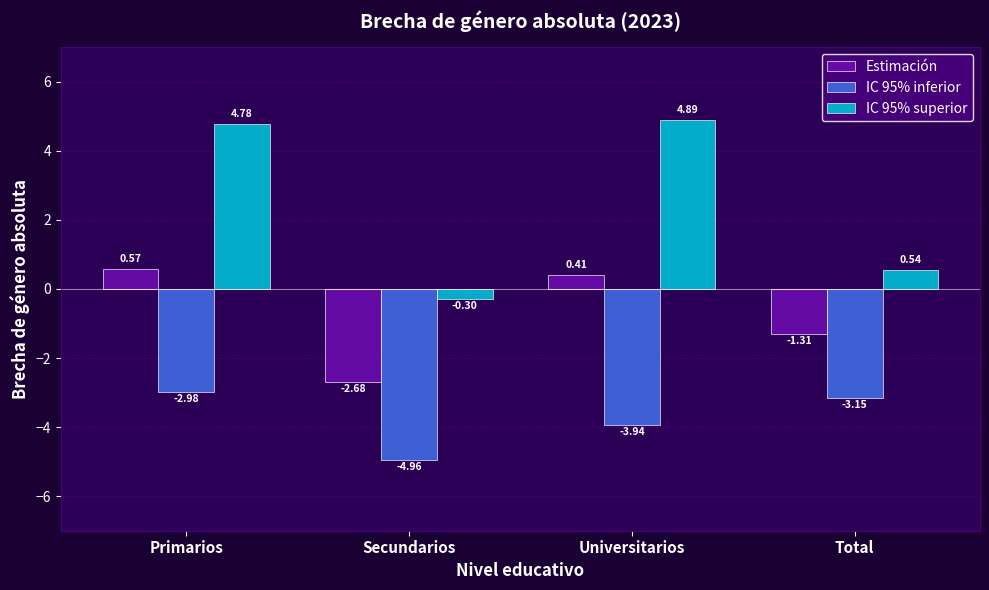

What is the label of the 1st bar from the left?

Primarios